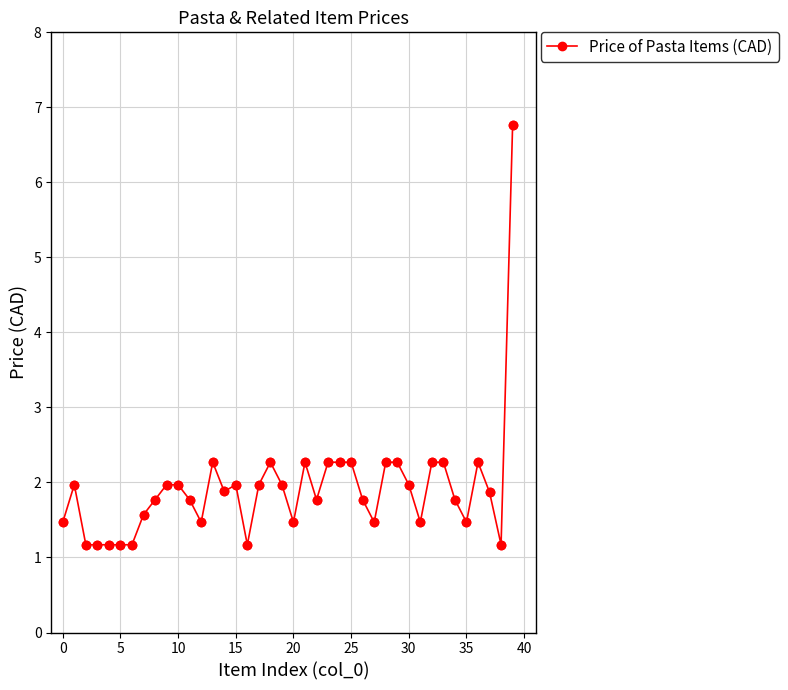

What is the maximum value shown in the chart?

6.8